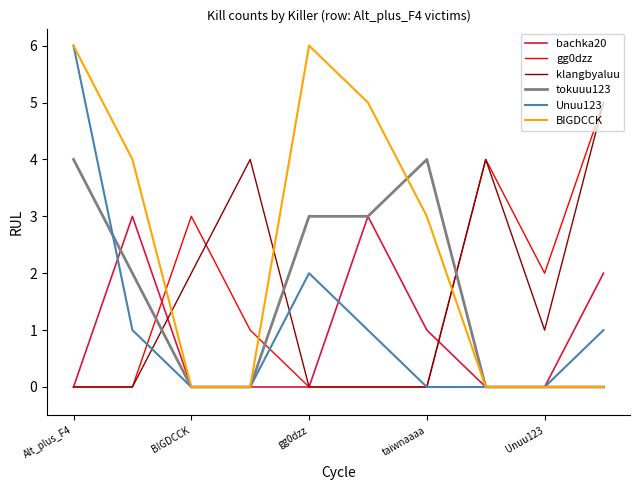

In klangbyaluu, how many points are higher than both neighbors (excluding endpoints)?

2